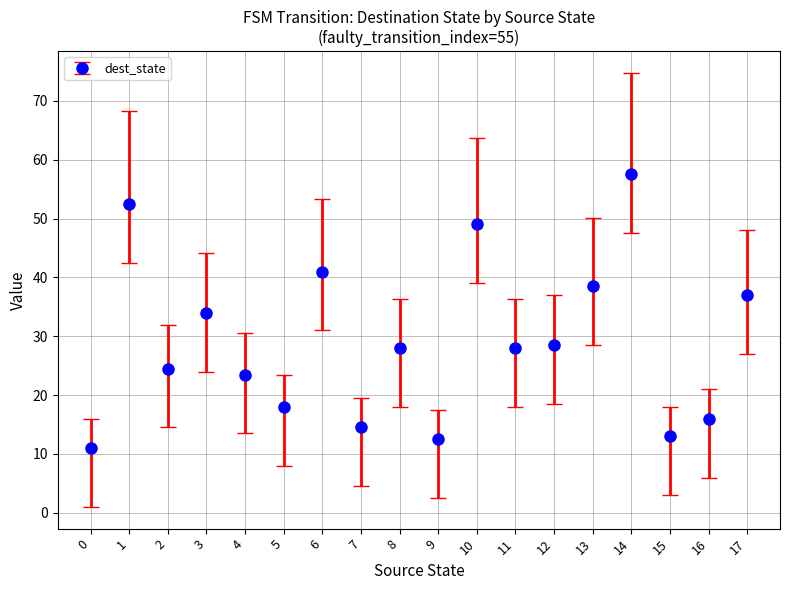

Count the number of categories in the chart.

18